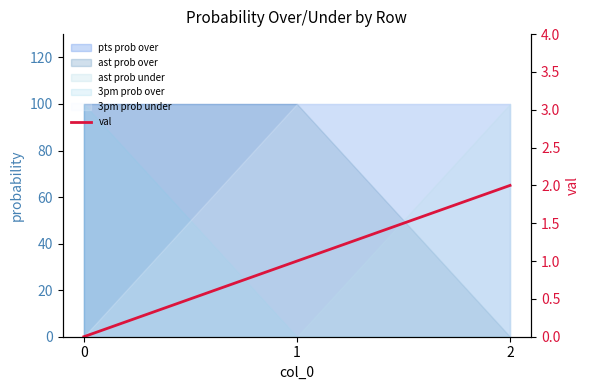

Between 0 and 1, which is larger?

1